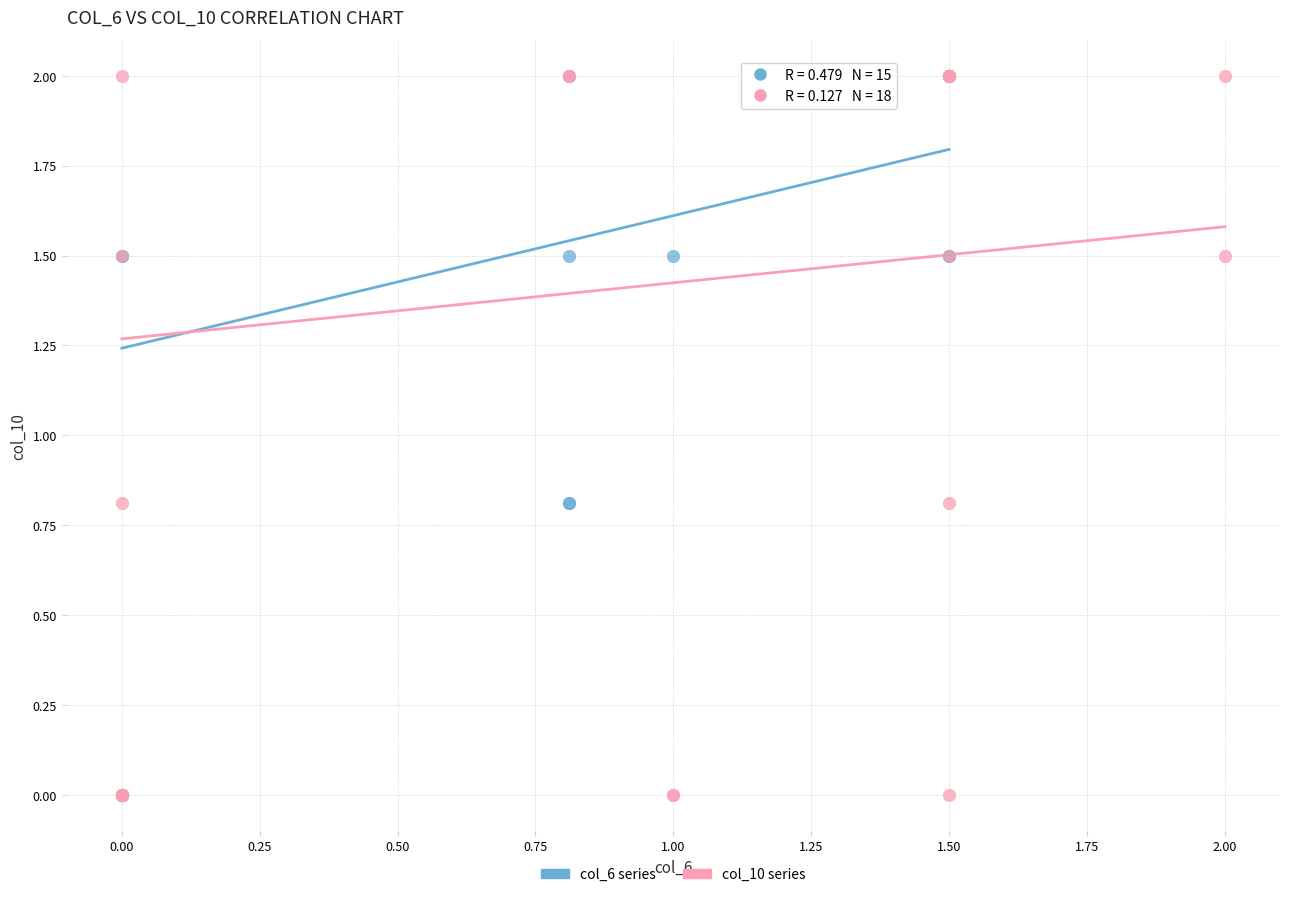

What are all the series names shown in the legend?

col_6 series, col_10 series